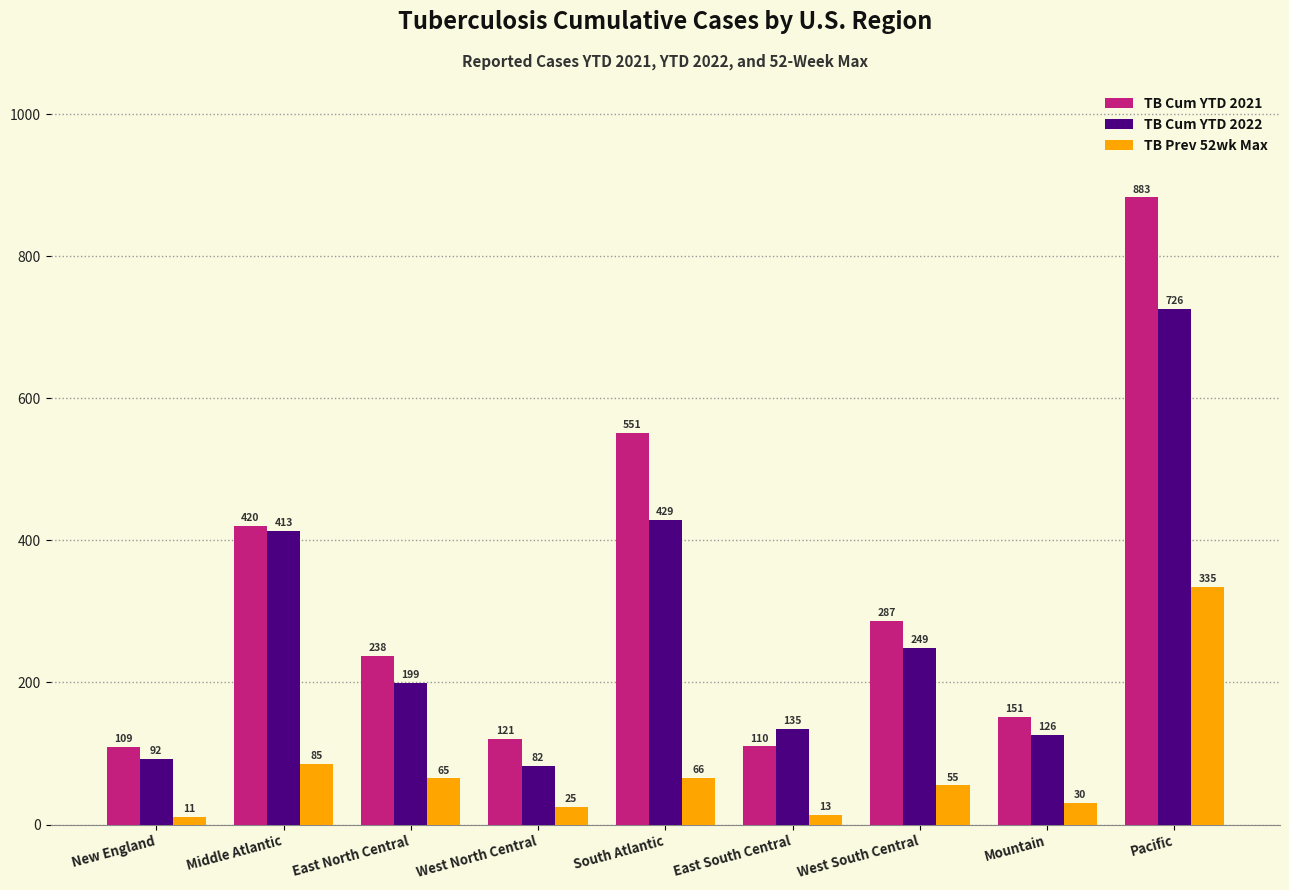

Is the value of TB Cum YTD 2021 at New England greater than the value of TB Prev 52wk Max at South Atlantic?

Yes